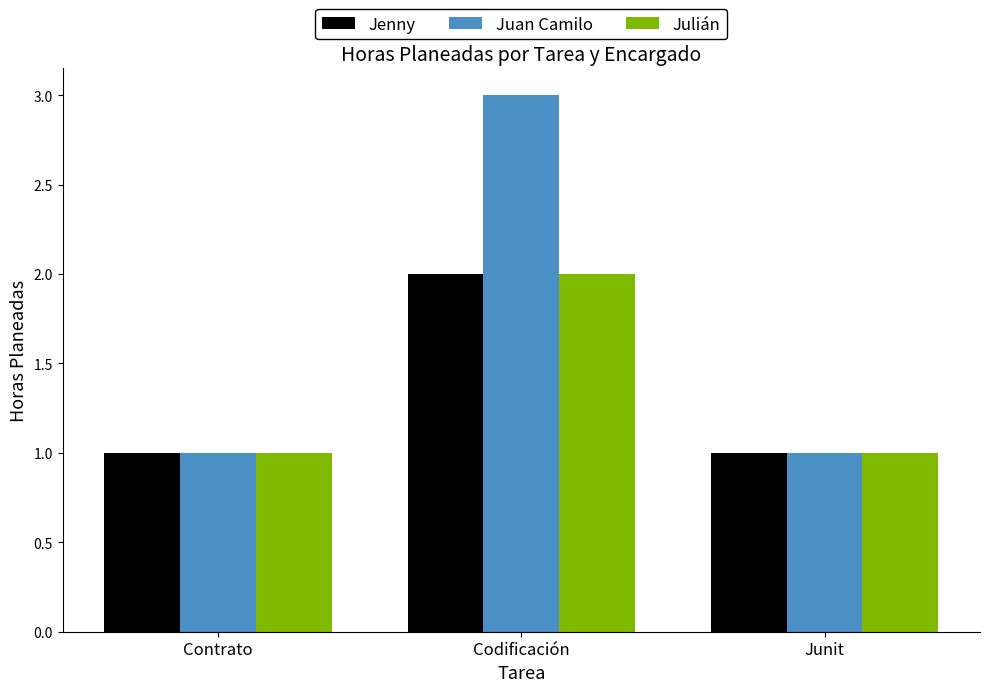

What is the difference between the highest and lowest values at Codificación?

1